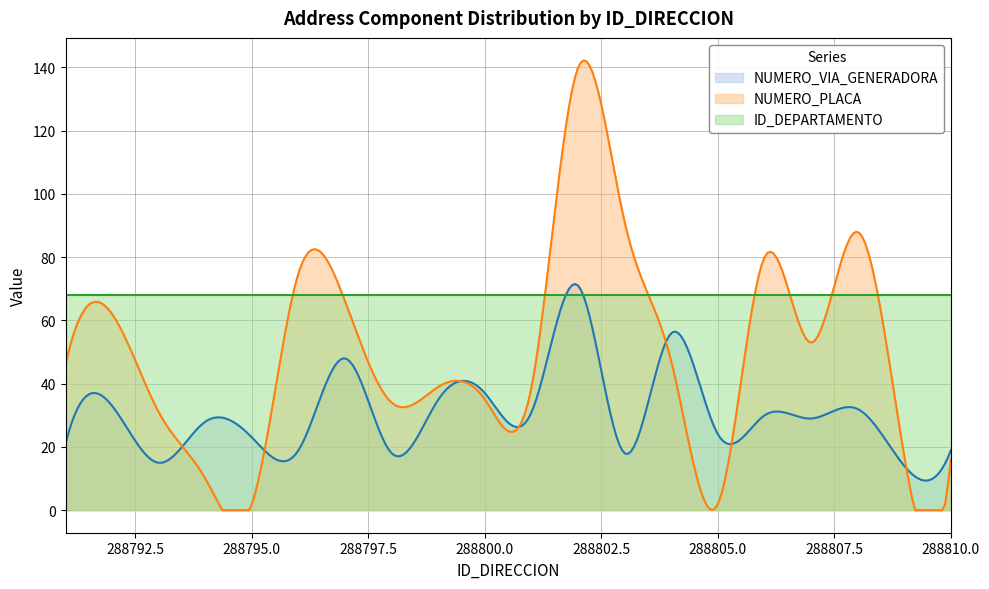

At which label is NUMERO_PLACA_DIRECCION closest to 71?

288796